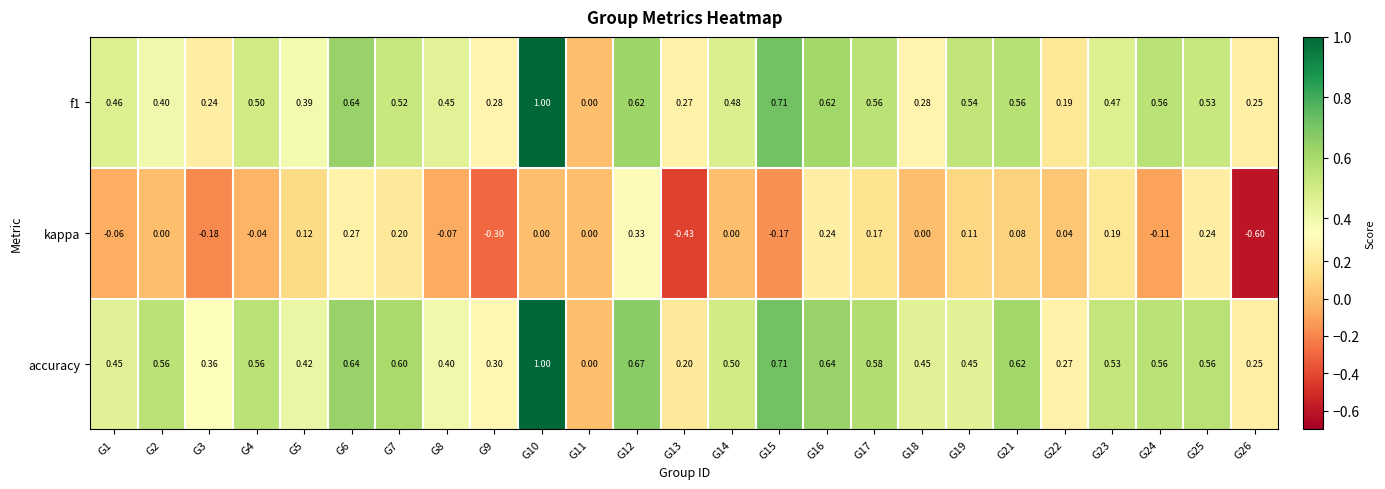

Count the number of data series in this chart.

3